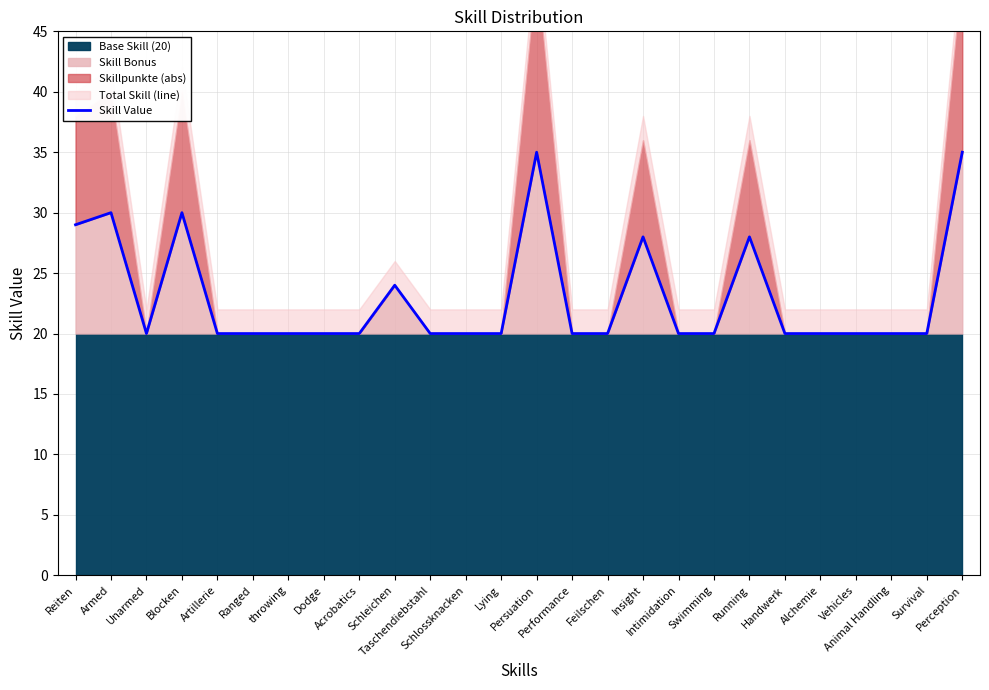

The value at Artillerie is 20. True or false?

True